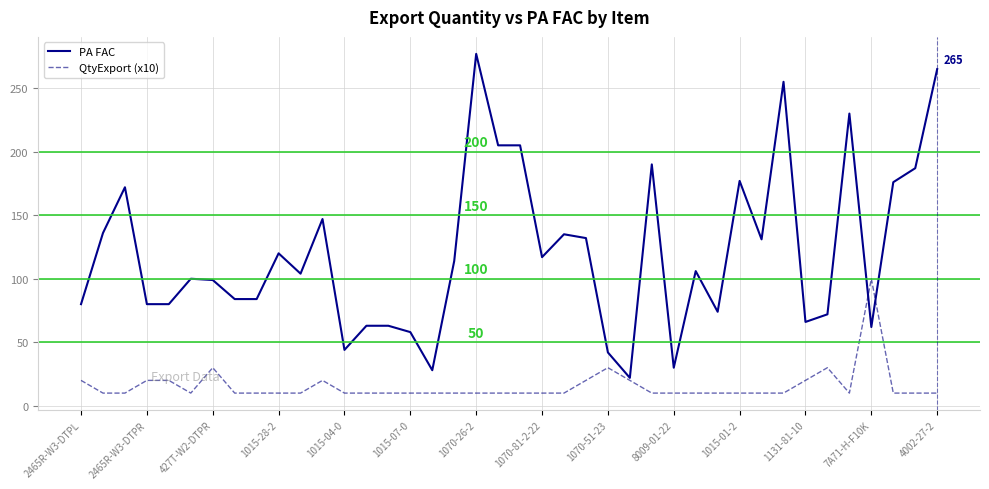

Rank the series by their average value, from lowest to highest.

QtyExport (x10), PA FAC